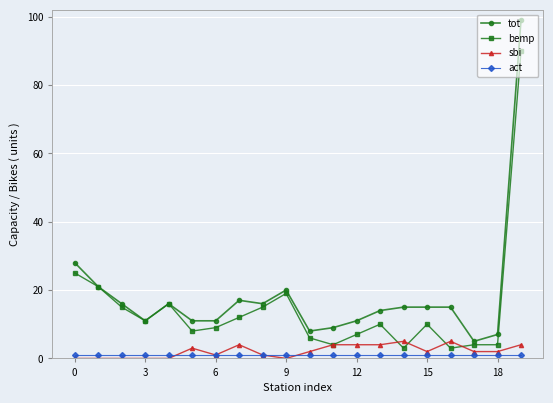

True or false: sbi has more than 2 interior local peaks.

True